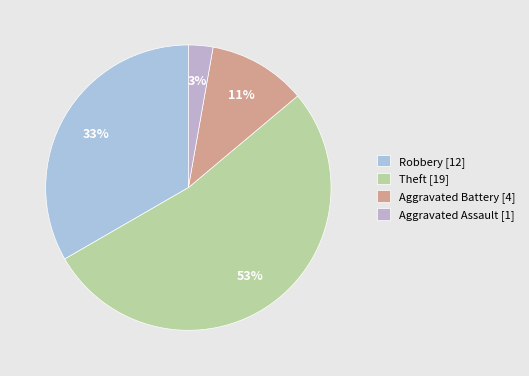

Does Aggravated Battery represent more than half of the total?

No